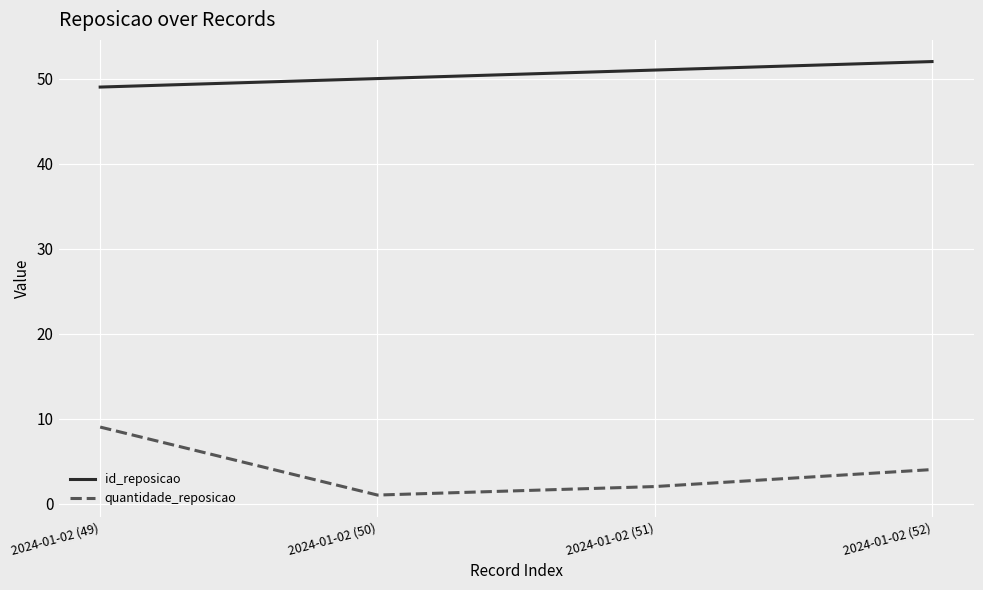

Which series changed the most between 2024-01-02 (49) and 2024-01-02 (52)?

quantidade_reposicao